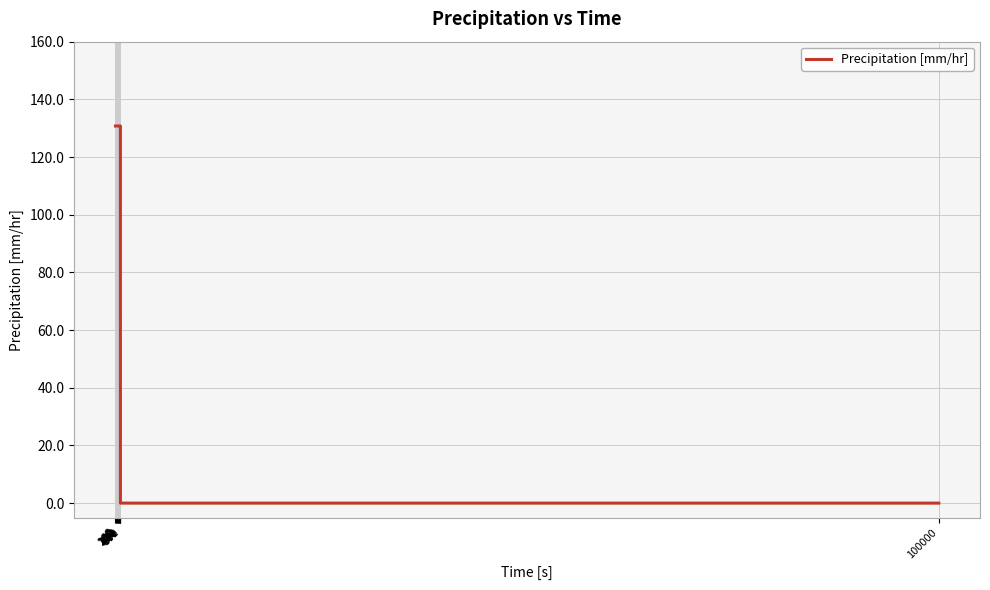

What is the value of the 10th point from the left?

130.8